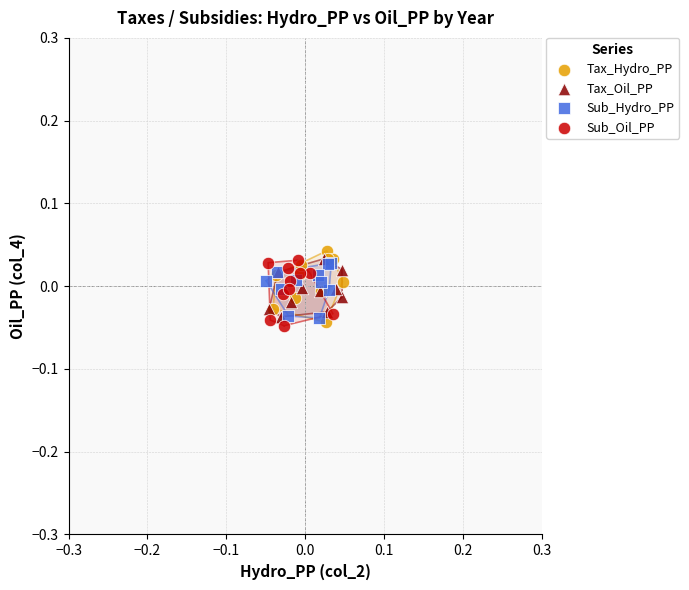

Which series has the largest Y range (max minus min)?

Tax_Hydro_PP